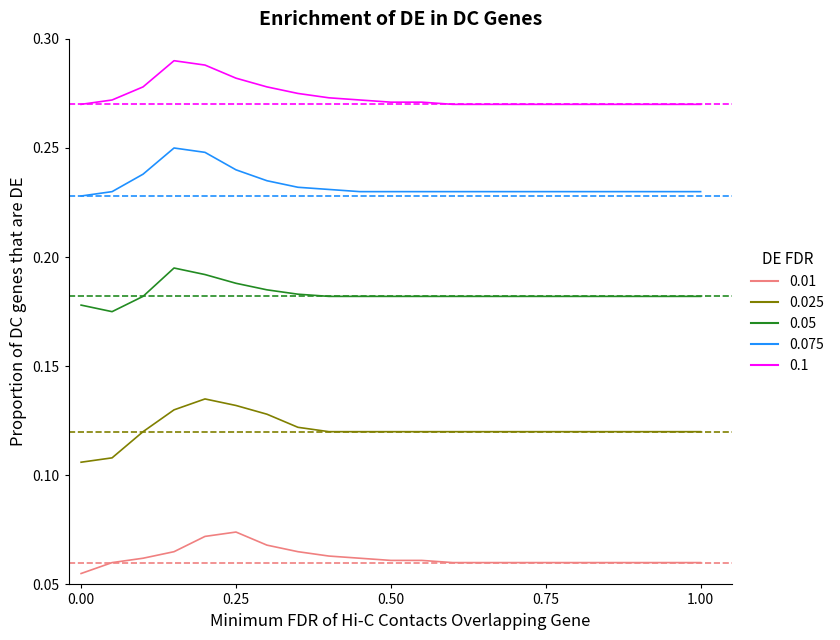

True or false: 0.1 and 0.01 cross at least once.

False